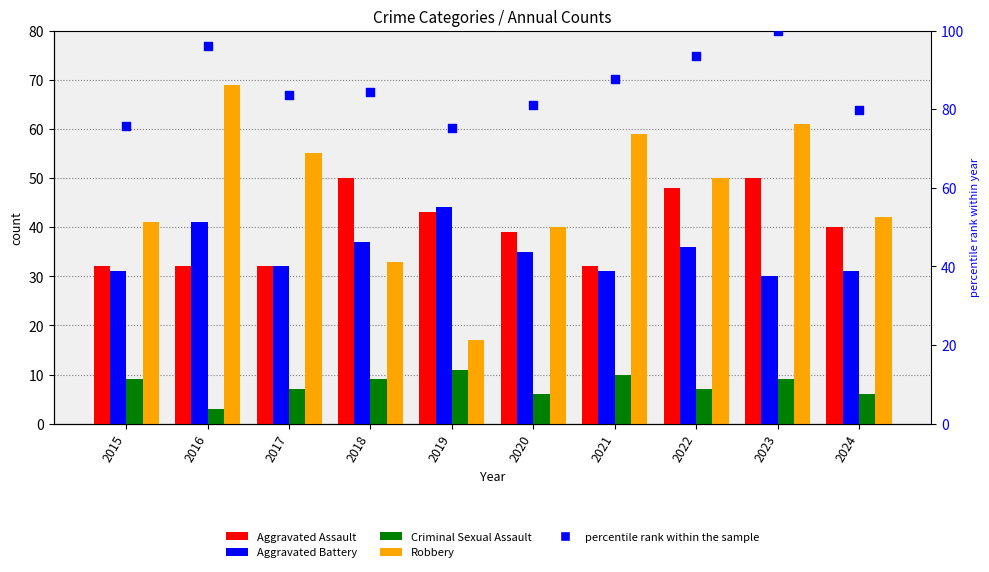

Which series reaches the maximum Y coordinate?

percentile rank within the sample